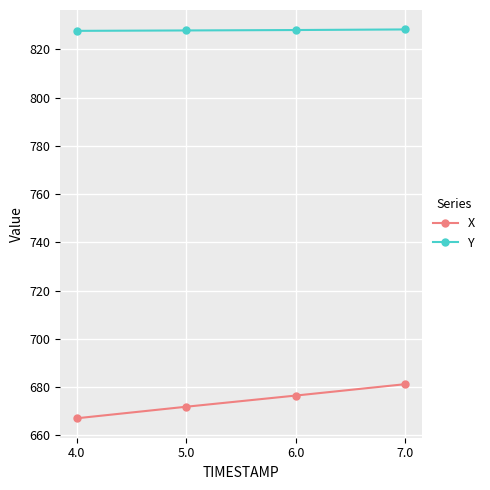

What is the minimum value shown in the chart?

667.1